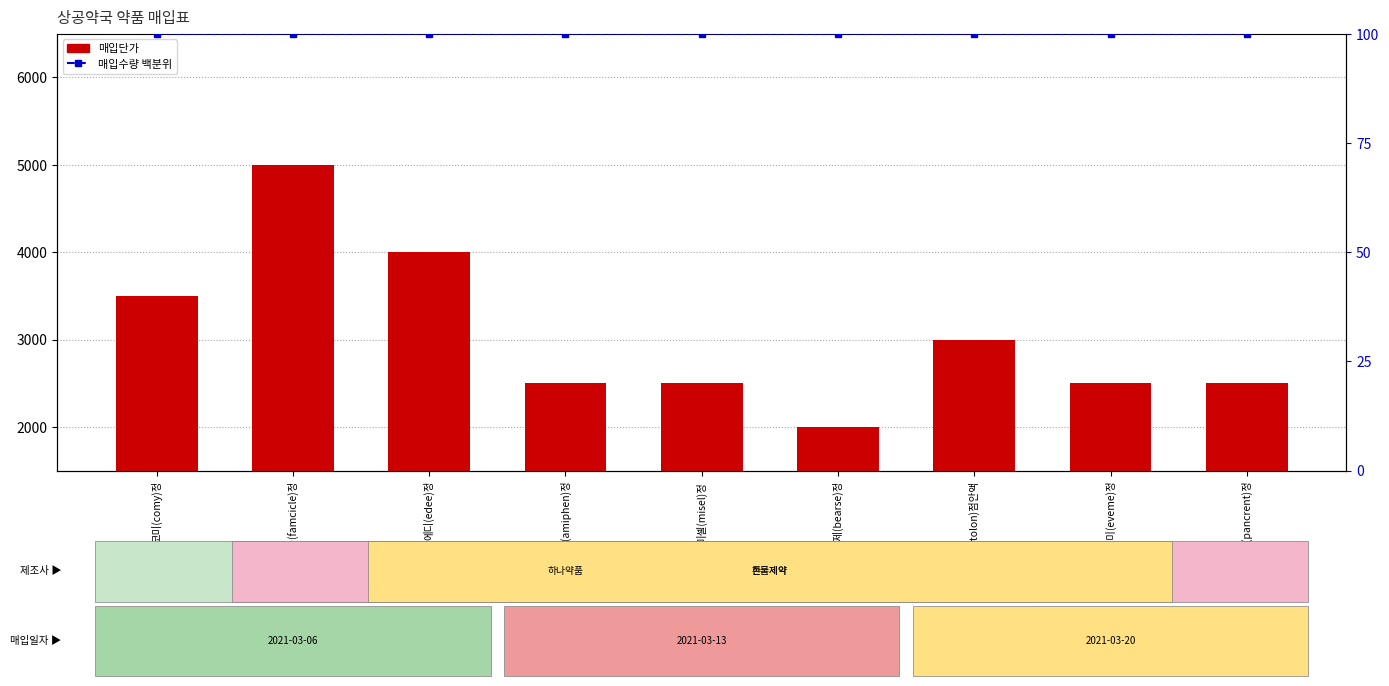

Which series has the widest spread of values?

매입단가